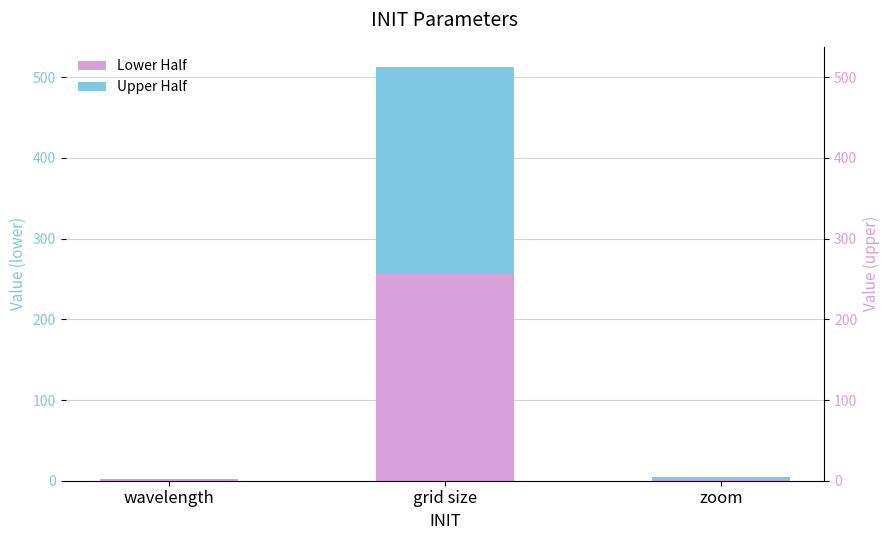

What is the difference between the maximum and second lowest values in the Lower Half series?

254.0